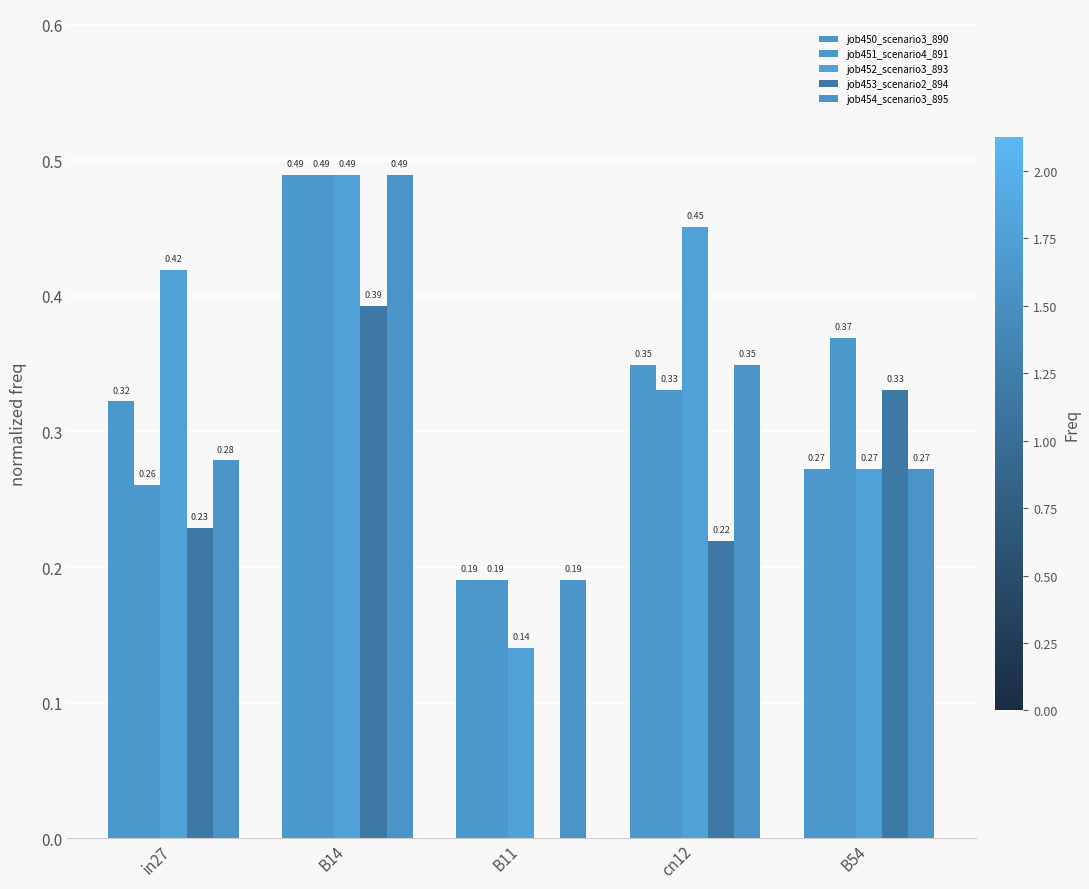

How many positive values does the job453_scenario2_894 series have?

4